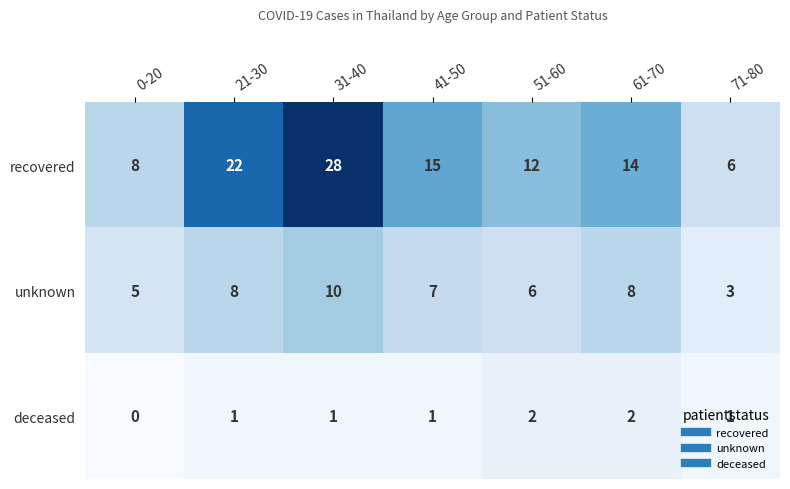

Which series changed the most between 21-30 and 41-50?

recovered